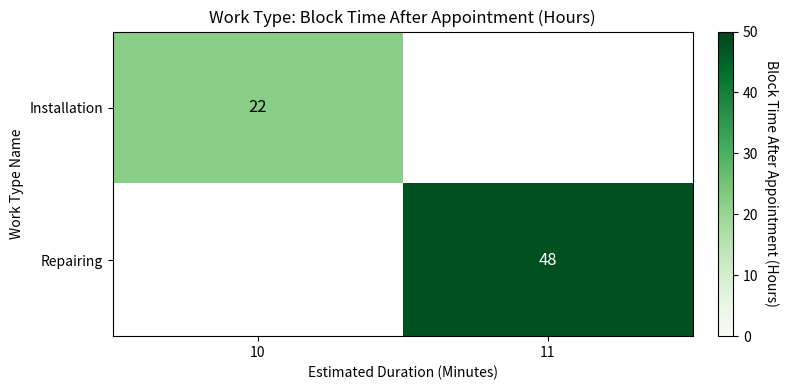

Is the value of Repairing at 11 greater than the value of Installation at 10?

Yes